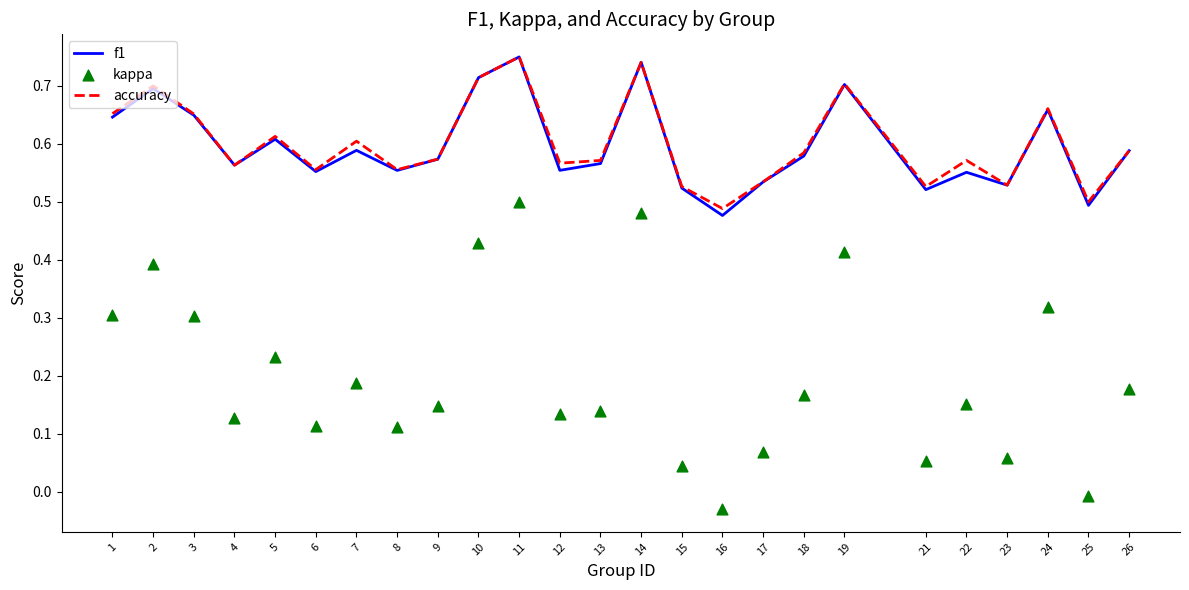

Which series has the largest total across all categories?

accuracy